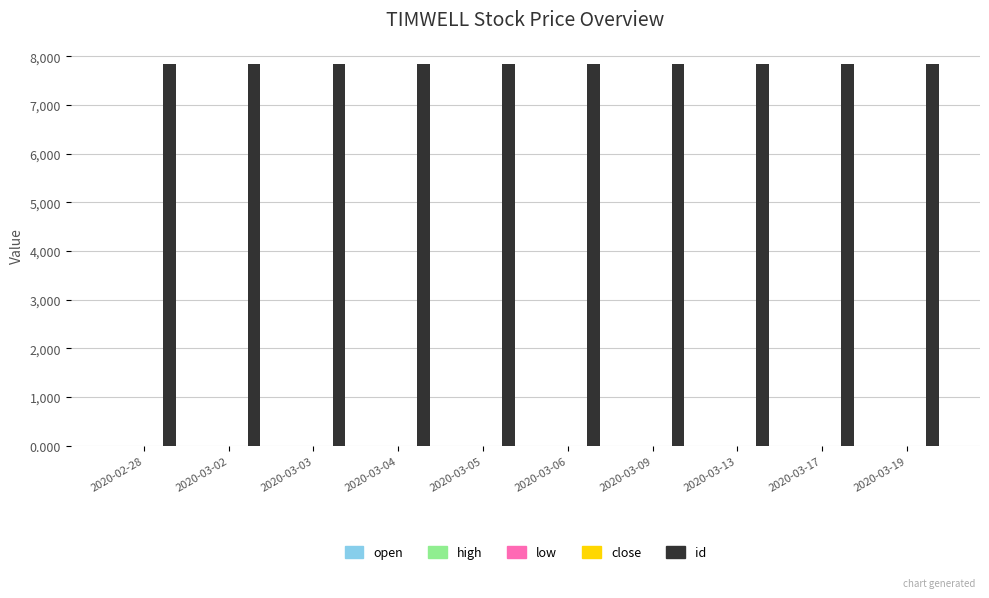

What is the sum of all id values?

78540.0